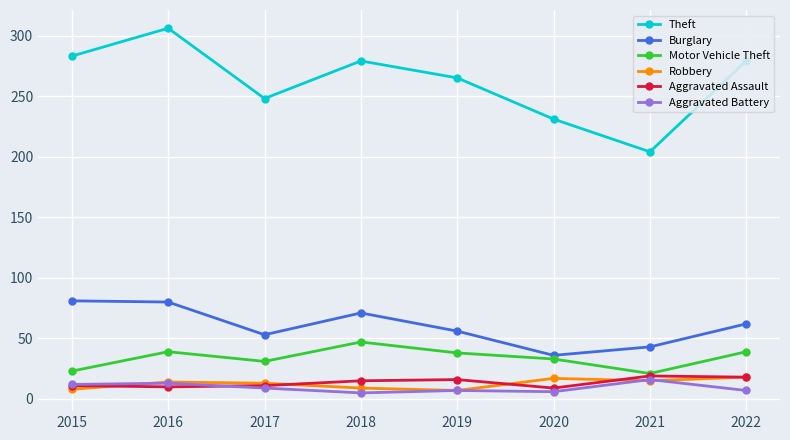

Which series has the largest total across all categories?

Theft